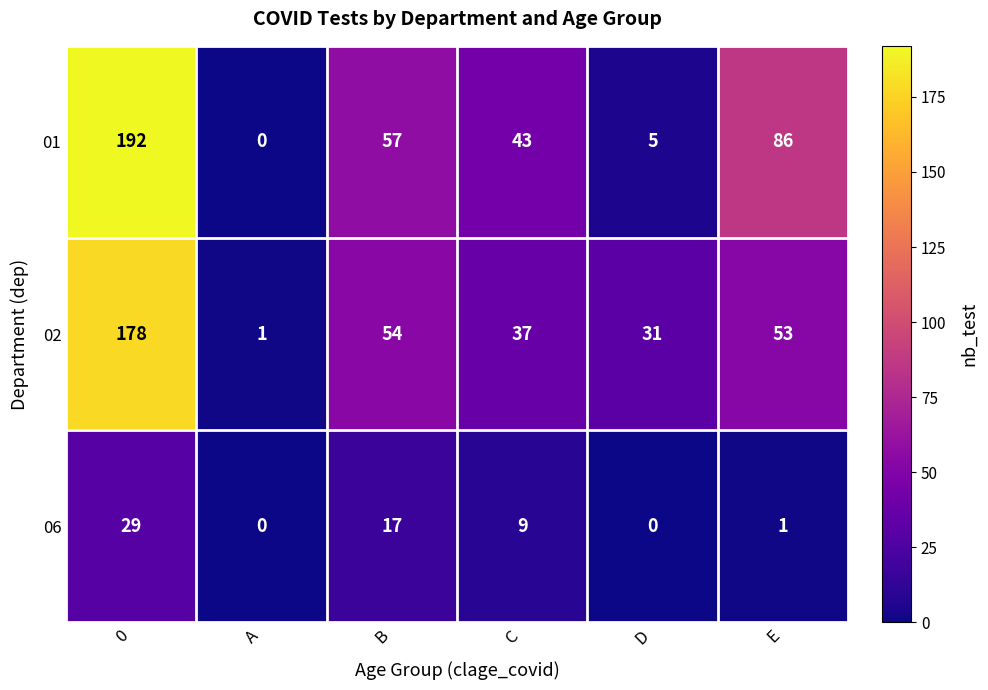

What is the difference between the highest and lowest values at D?

31